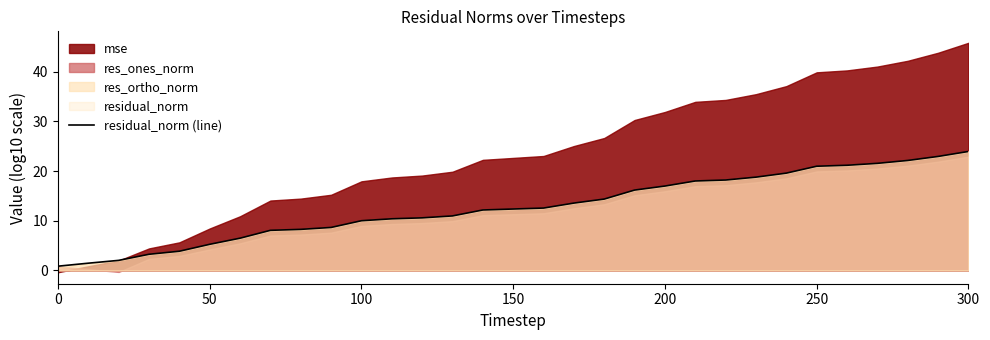

True or false: the data has more than 1 interior local peaks.

False